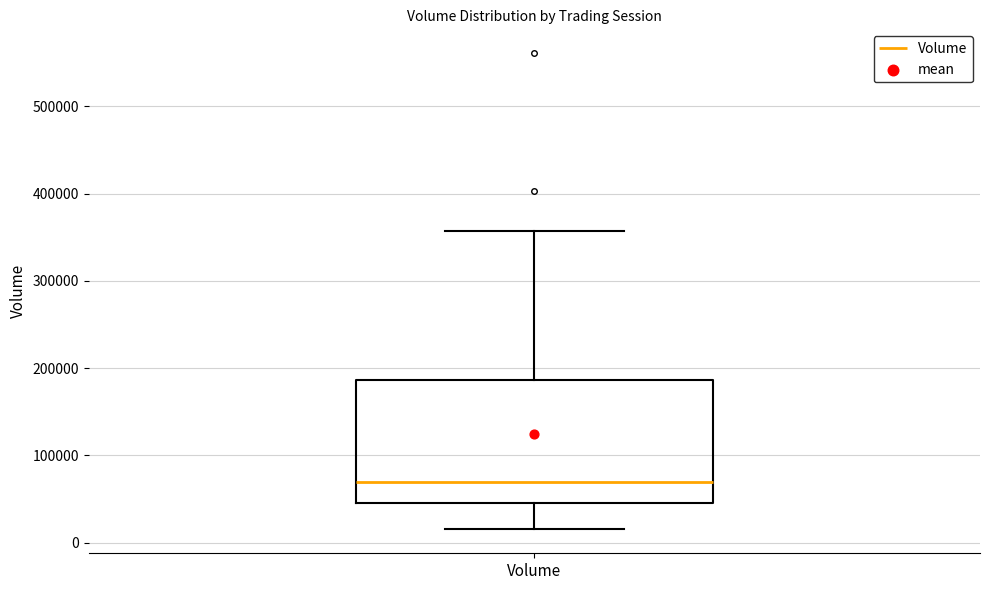

Transcribe this box plot: give where the median line is, the range the box spans, and where the two whiskers end, as read against the y-axis. The values are not printed on the chart, so give them approximately, as read against the axis.

median 70000, box 50000 to 190000, whiskers 20000 to 360000